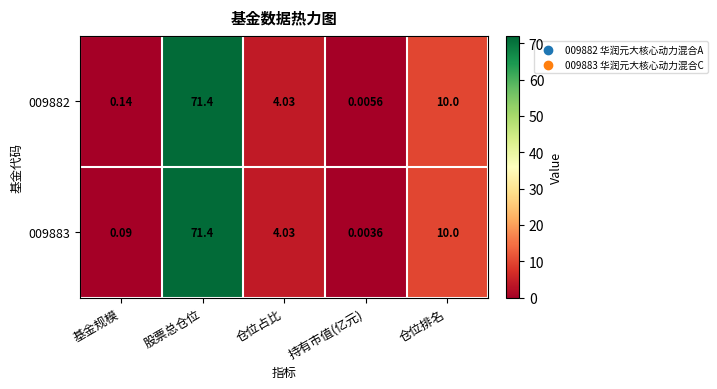

List the labels in order of 009883 value, largest first.

股票总仓位, 仓位排名, 仓位占比, 基金规模, 持有市值(亿元)